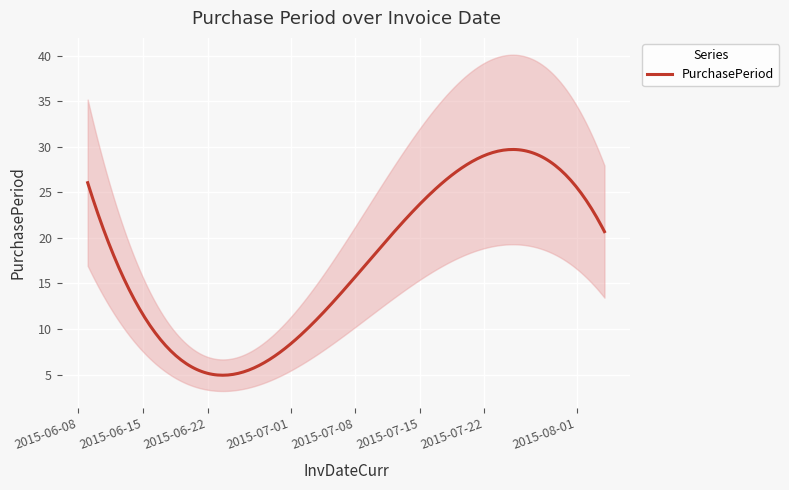

How many lines are shown in the chart?

1